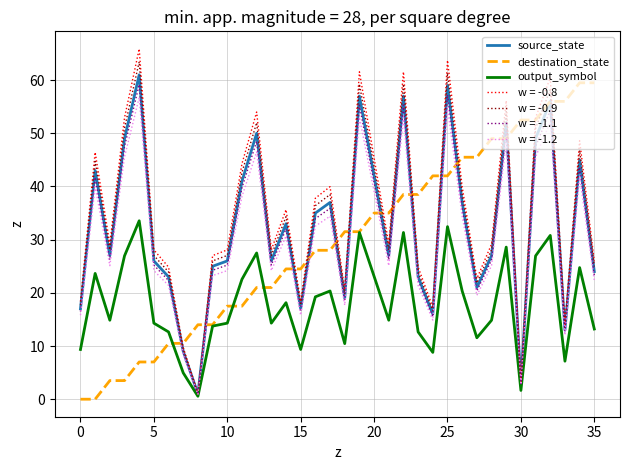

What is the maximum value for w = -1.1?

59.2